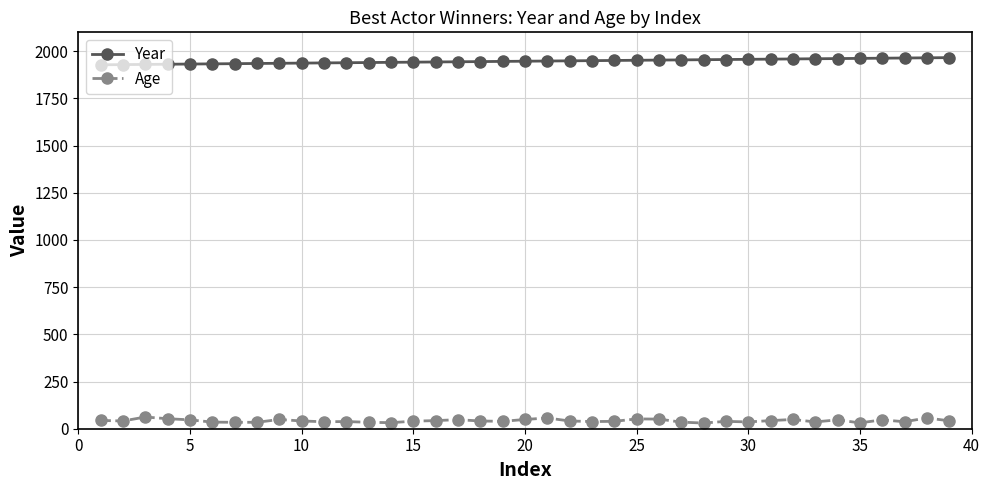

What is the average value of the Age series?

42